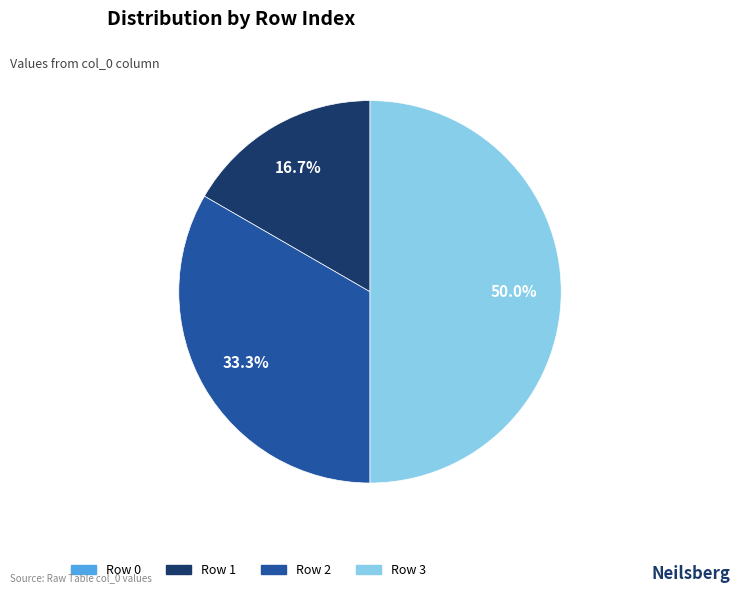

To the nearest percent, what is the difference between the largest and smallest slice percentages?

50%